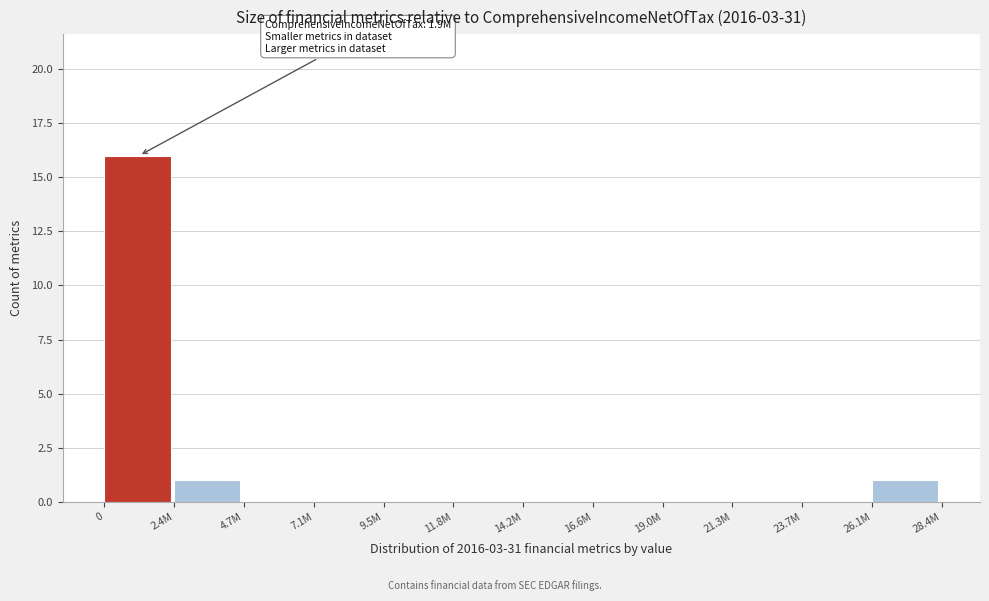

What is the maximum value shown in the chart?

16